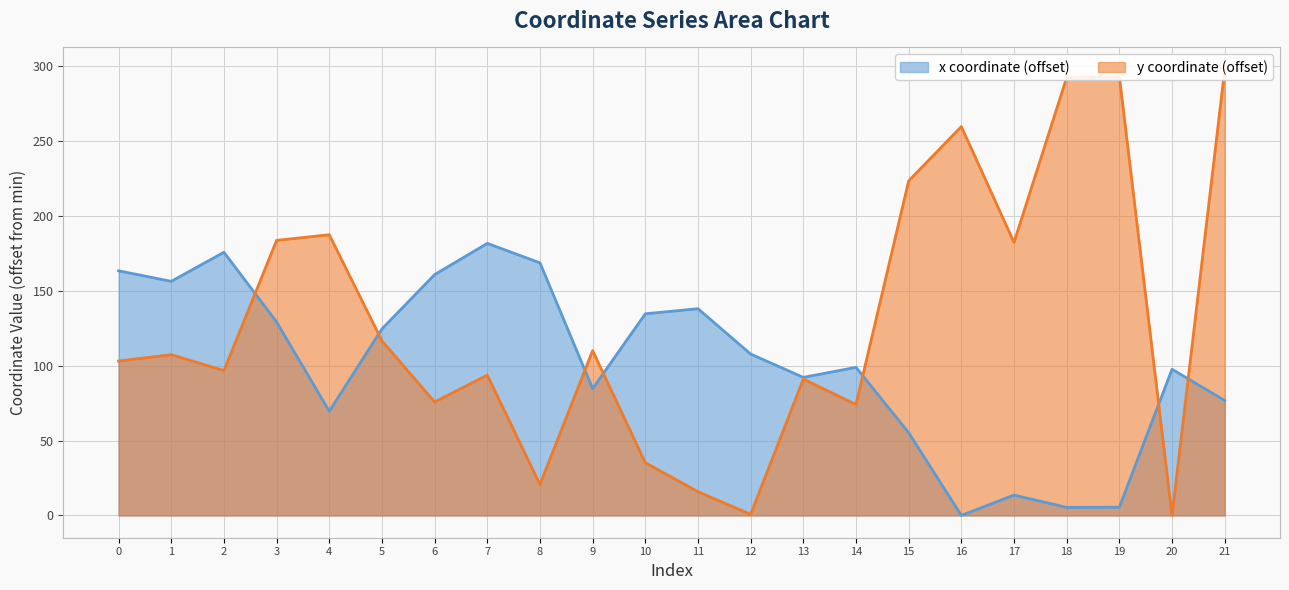

At which category does the chart reach its minimum across all series?

16